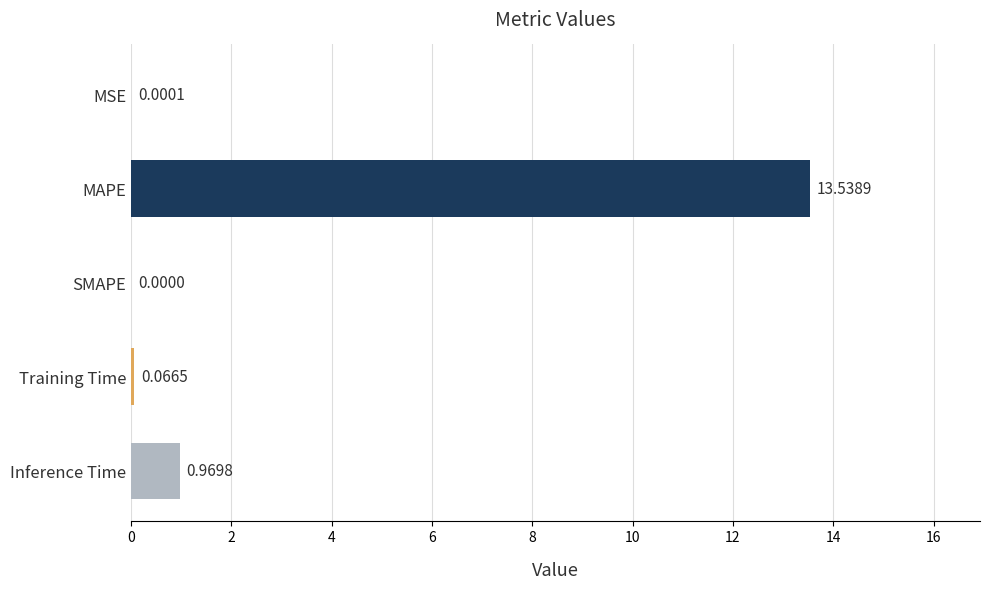

Which label corresponds to the largest value in the chart?

MAPE